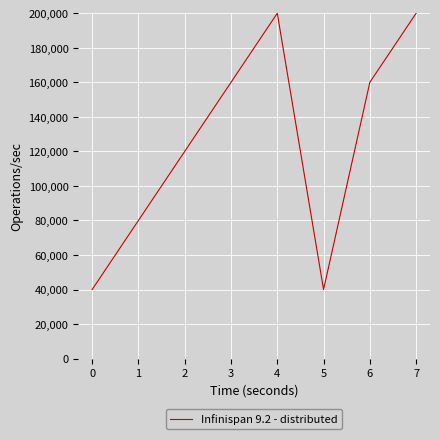

Where is the data nearest to the value 120000?

2